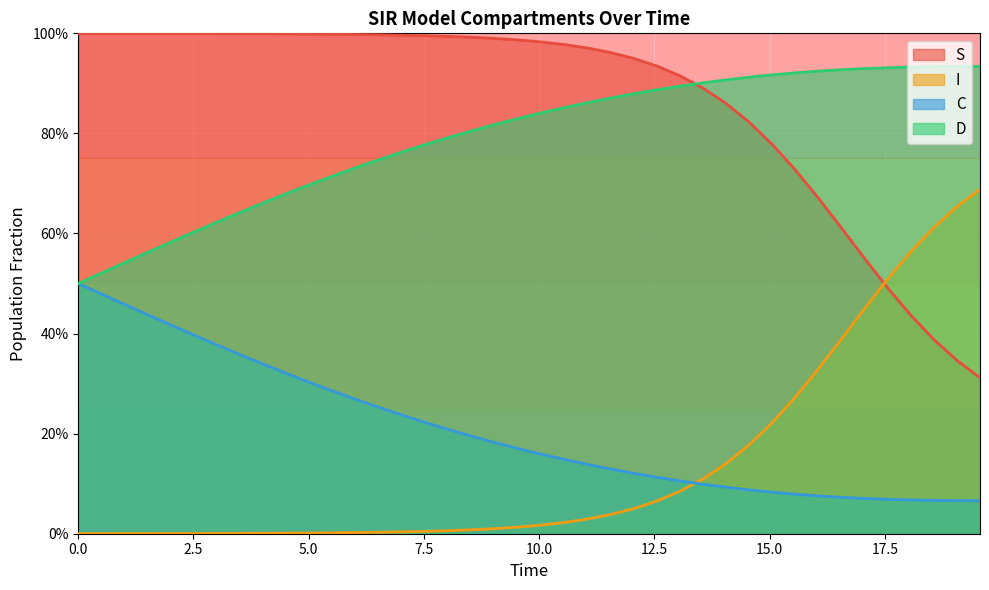

How many distinct data groups are displayed?

4